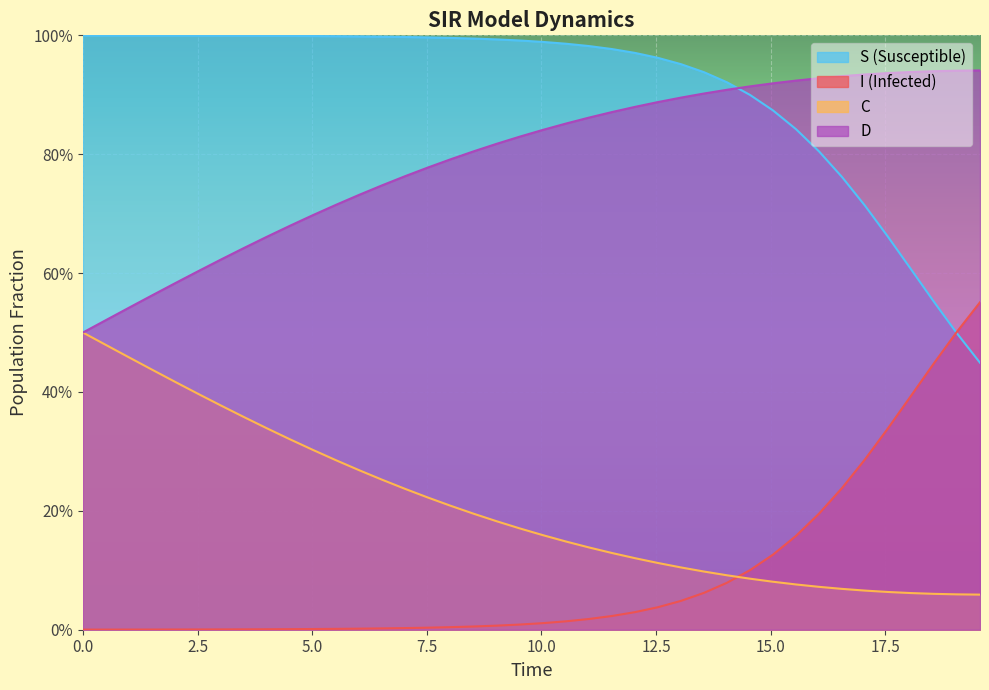

Which series has the largest range (max minus min)?

S